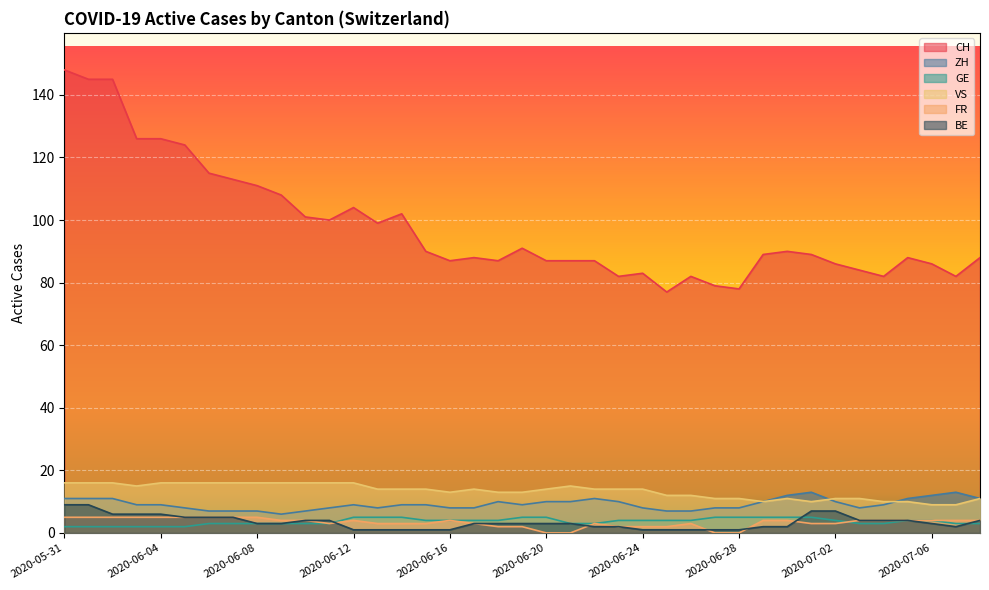

True or false: CH and FR cross at least once.

False